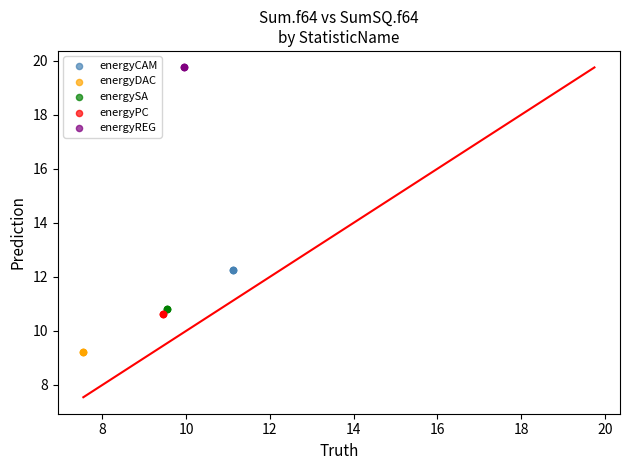

Which series contains the highest Y value?

energyREG